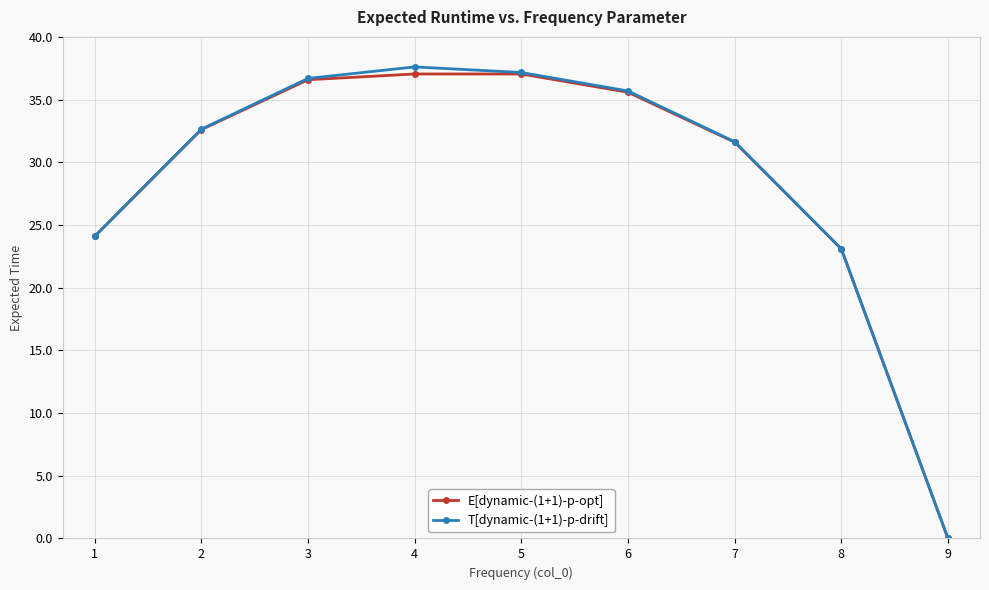

The T[dynamic-(1+1)-p-drift] series shows 9.4 at 8. True or false?

False